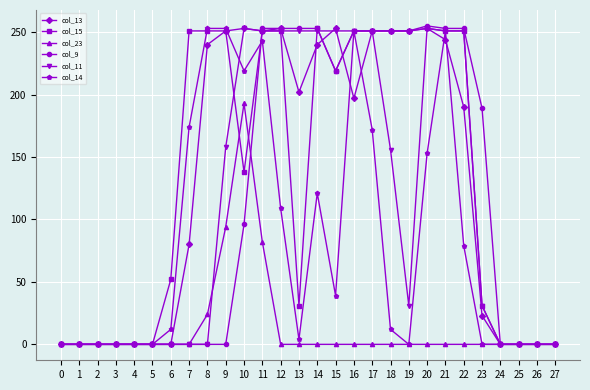

What is the average value of the col_13 series?

132